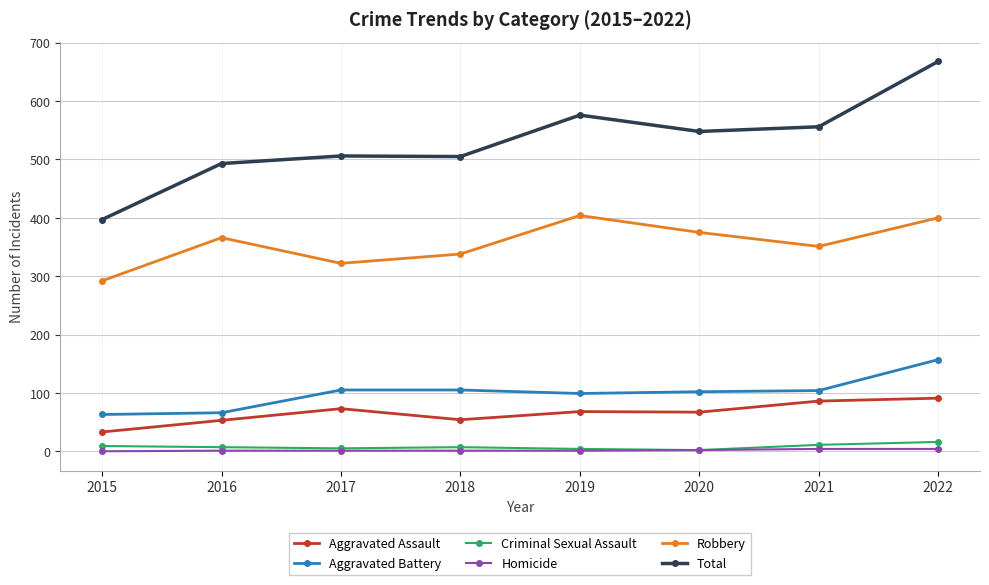

What is the sum of the Total values at 2020 and 2016?

1041